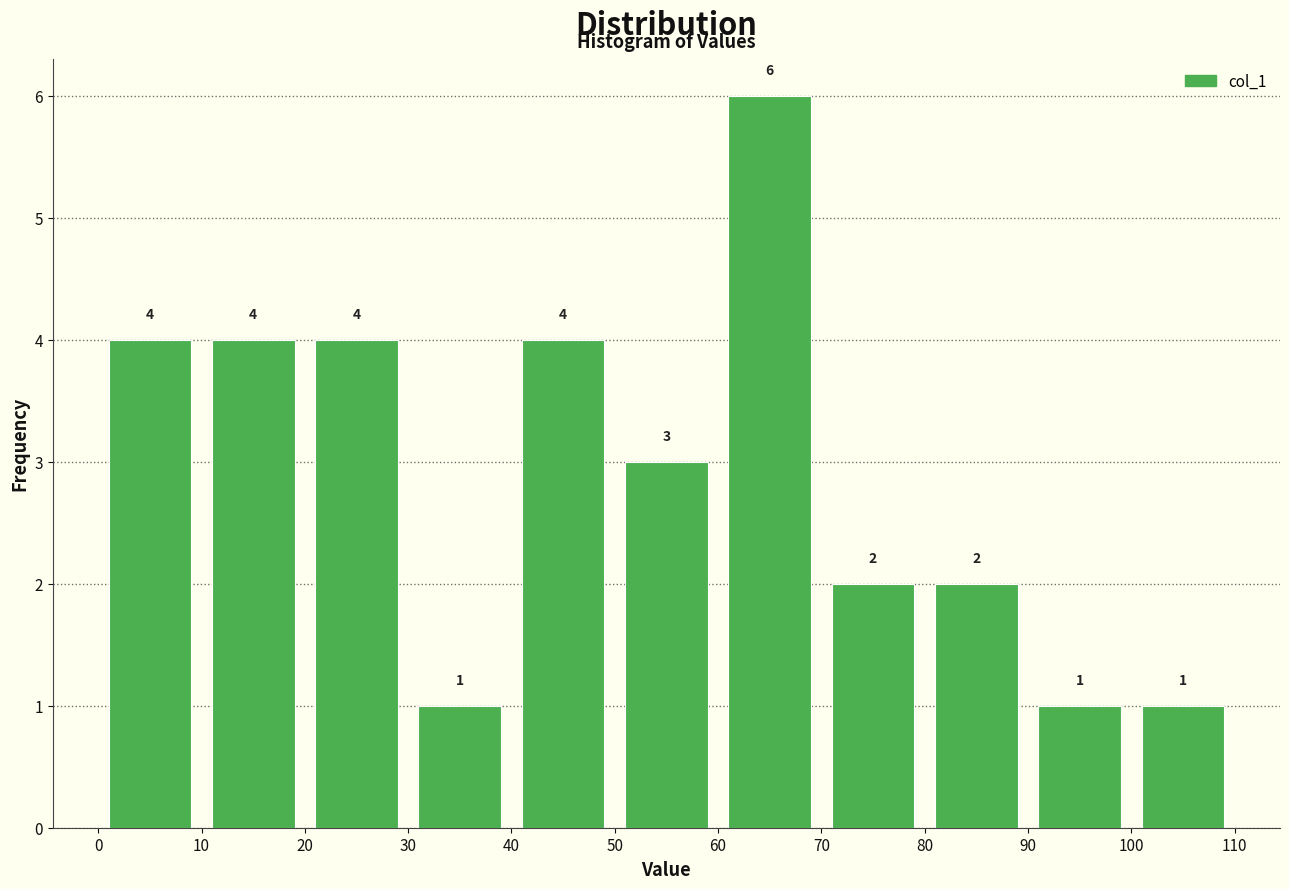

Reading left to right, transcribe this chart: for each bar, give the range it covers on the x-axis and its height.

0 to 10: 4
10 to 20: 4
20 to 30: 4
30 to 40: 1
40 to 50: 4
50 to 60: 3
60 to 70: 6
70 to 80: 2
80 to 90: 2
90 to 100: 1
100 to 110: 1